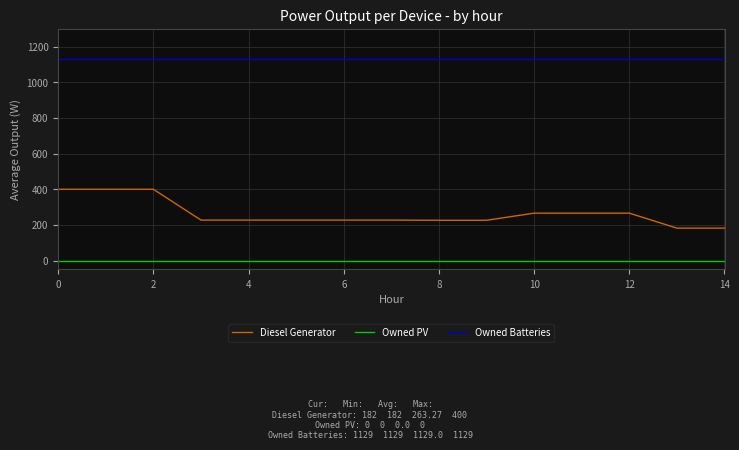

Which series has the widest spread of values?

Diesel Generator